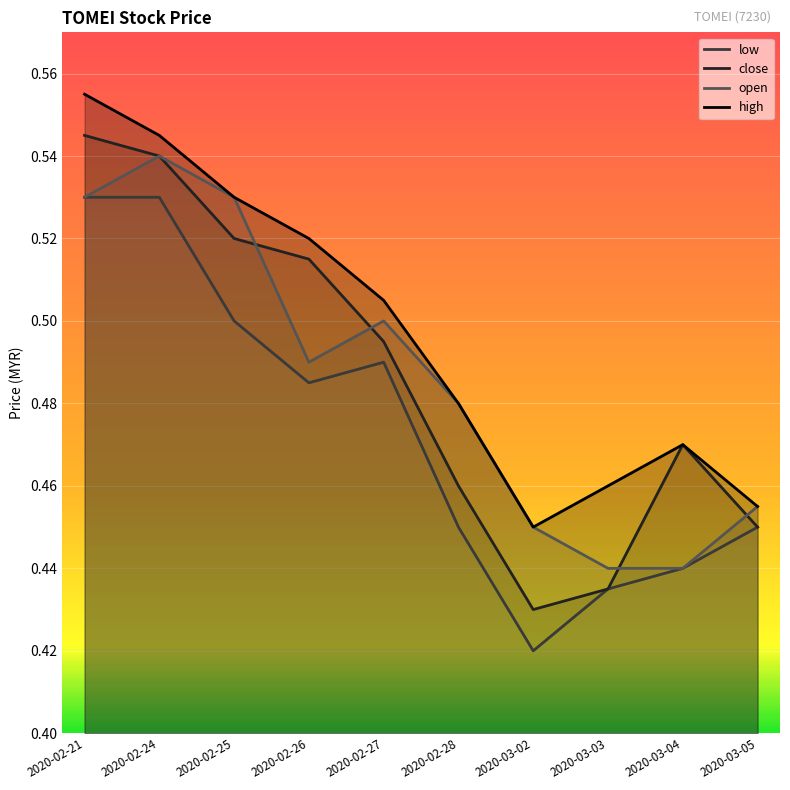

Rank the categories by high value from lowest to highest.

2020-03-02, 2020-03-05, 2020-03-03, 2020-03-04, 2020-02-28, 2020-02-27, 2020-02-26, 2020-02-25, 2020-02-24, 2020-02-21